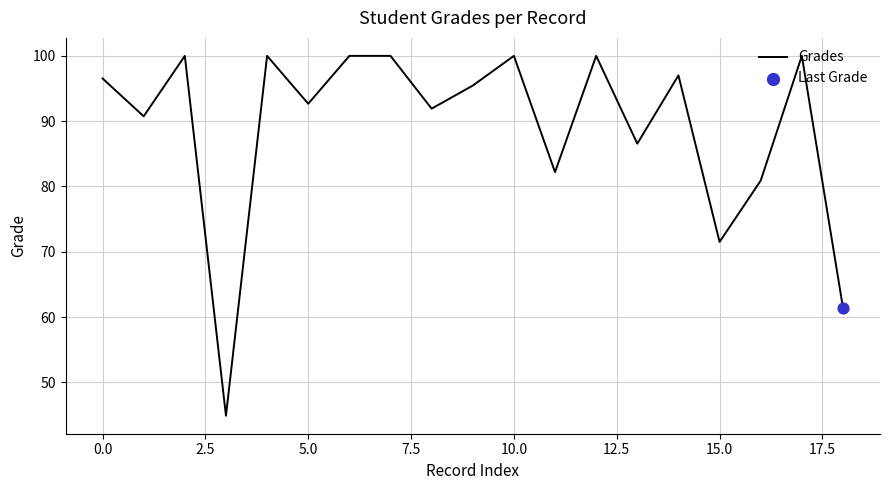

What is the maximum value shown in the chart?

100.0